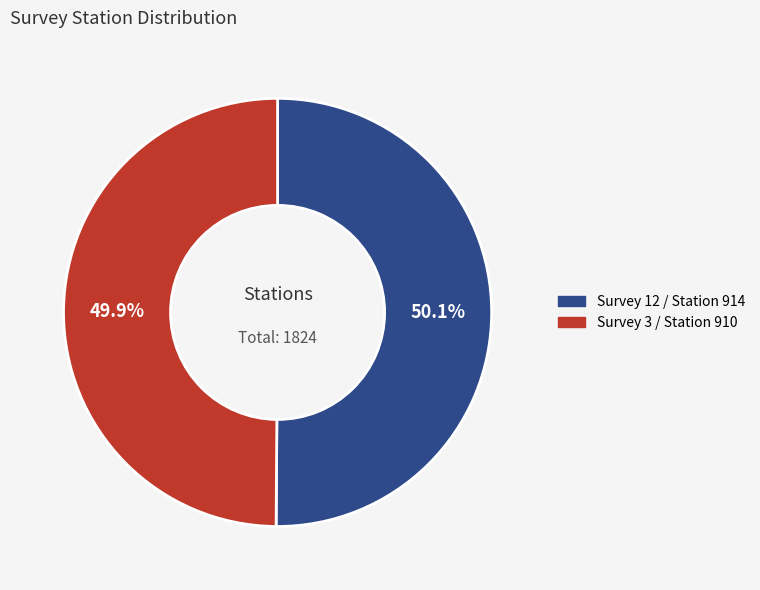

Do Survey 12 / Station 914 and Survey 3 / Station 910 together represent more than half of the pie?

Yes